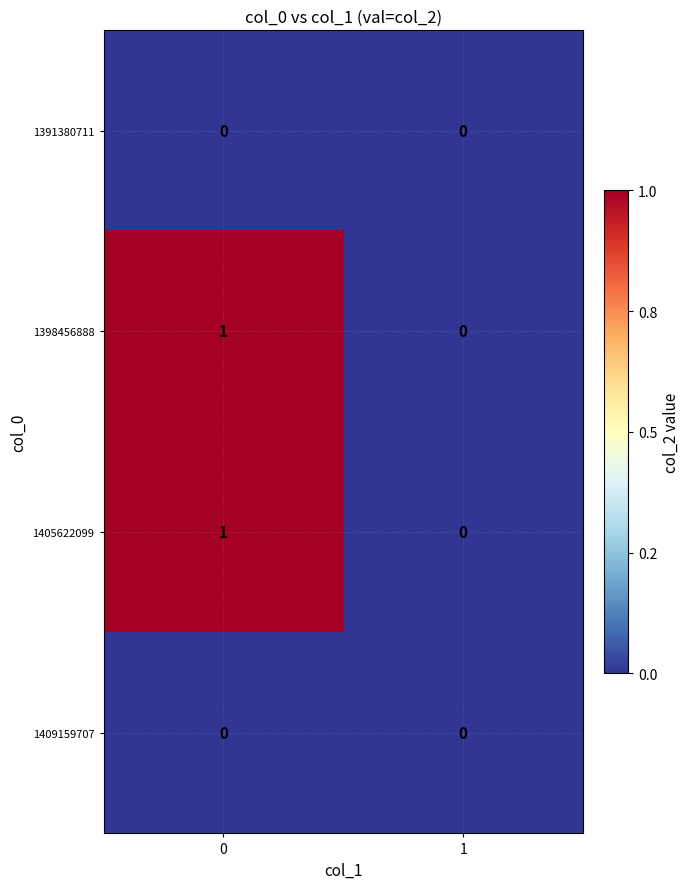

Rank the categories by 1398456888 value from lowest to highest.

1, 0